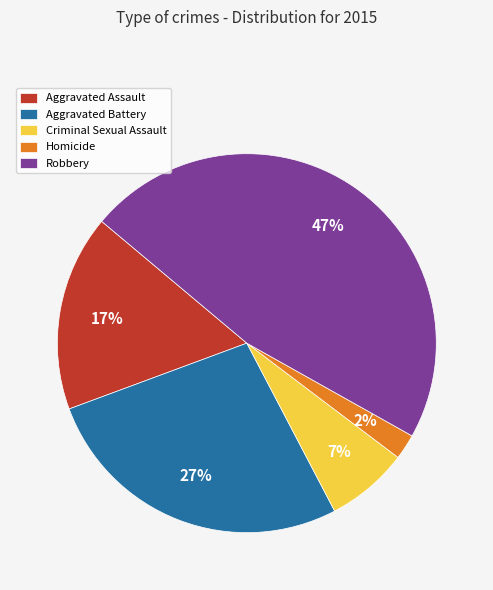

Rank the categories by value from lowest to highest.

Homicide, Criminal Sexual Assault, Aggravated Assault, Aggravated Battery, Robbery